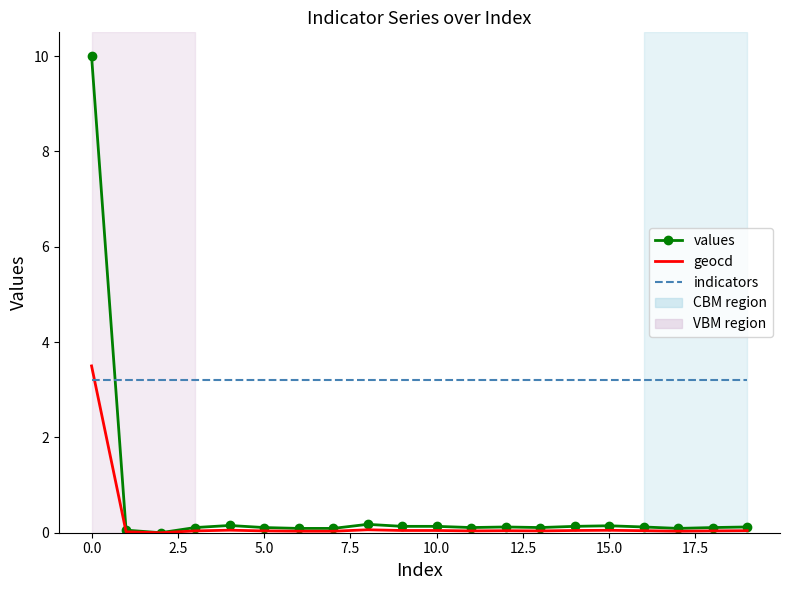

What is the highest value of the indicators series?

3.2